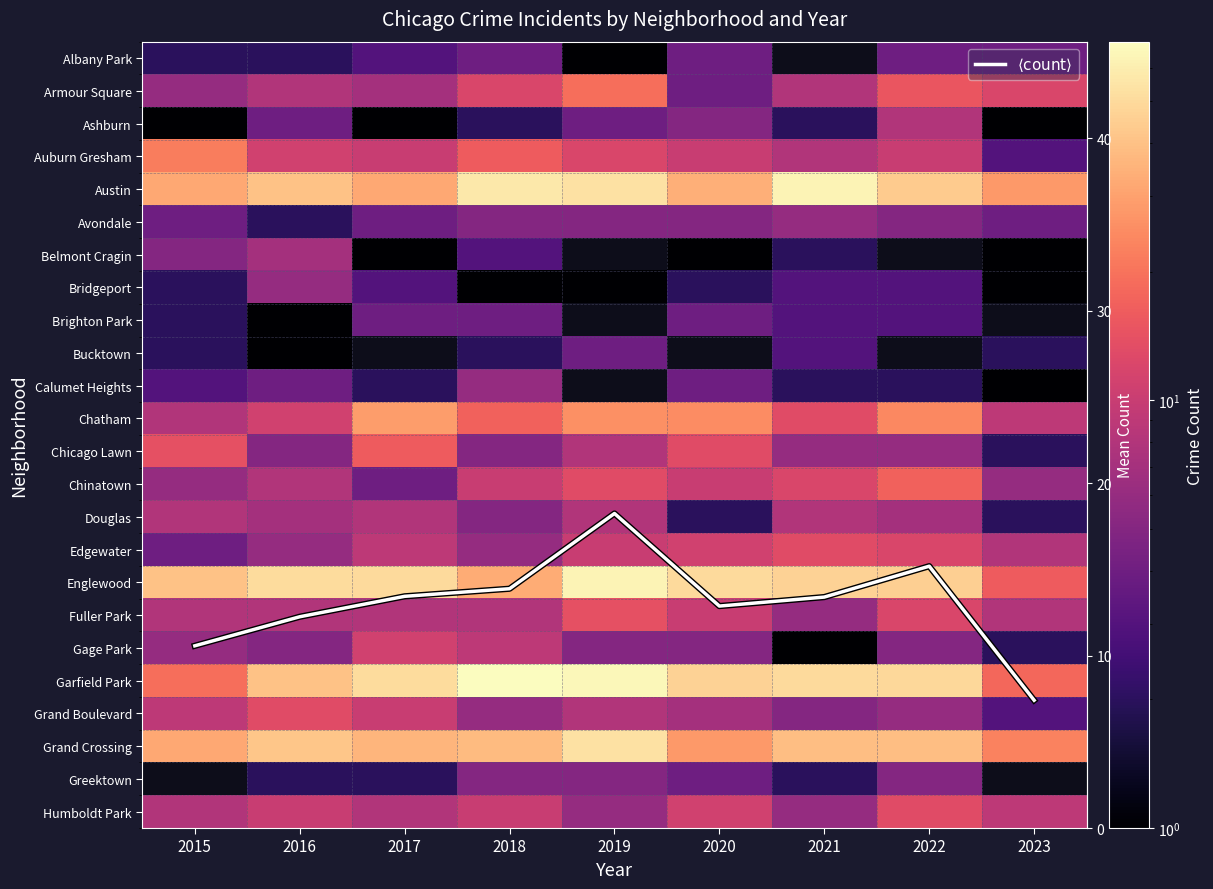

At which label does Englewood reach its minimum?

2023